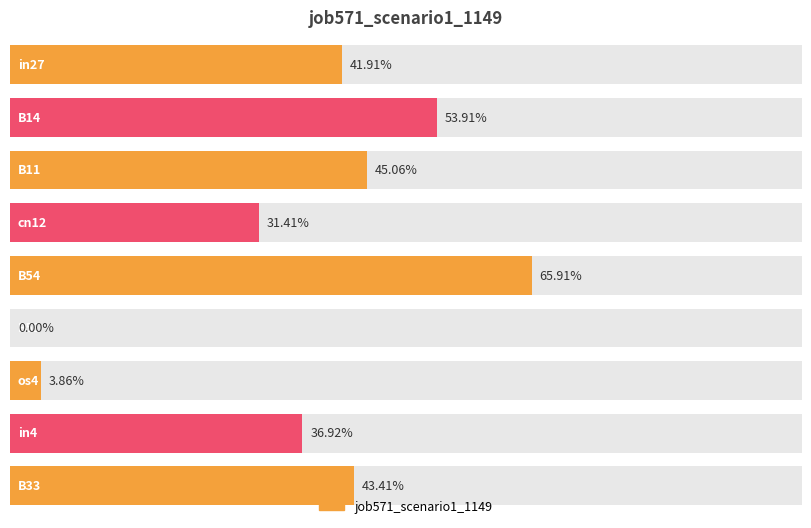

Reading right to left, transcribe all the data shown in this chart.

B33=0.4	in4=0.4	os4=0.0	B51=0.0	B54=0.7	cn12=0.3	B11=0.5	B14=0.5	in27=0.4